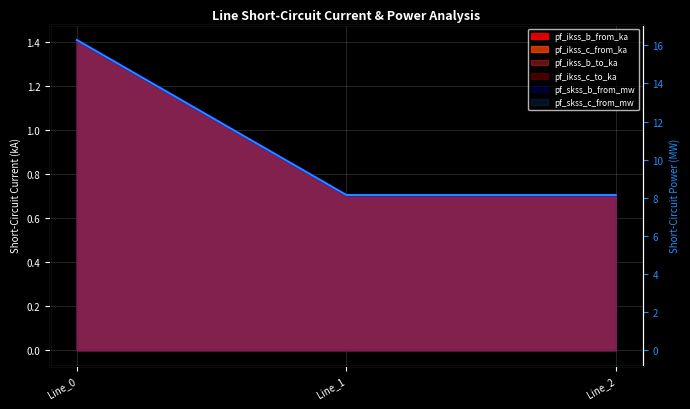

At Line_1, list the series in order from largest to smallest.

pf_ikss_b_from_ka, pf_skss_c_from_mw, pf_ikss_c_from_ka, pf_ikss_c_to_ka, pf_ikss_b_to_ka, pf_skss_b_from_mw